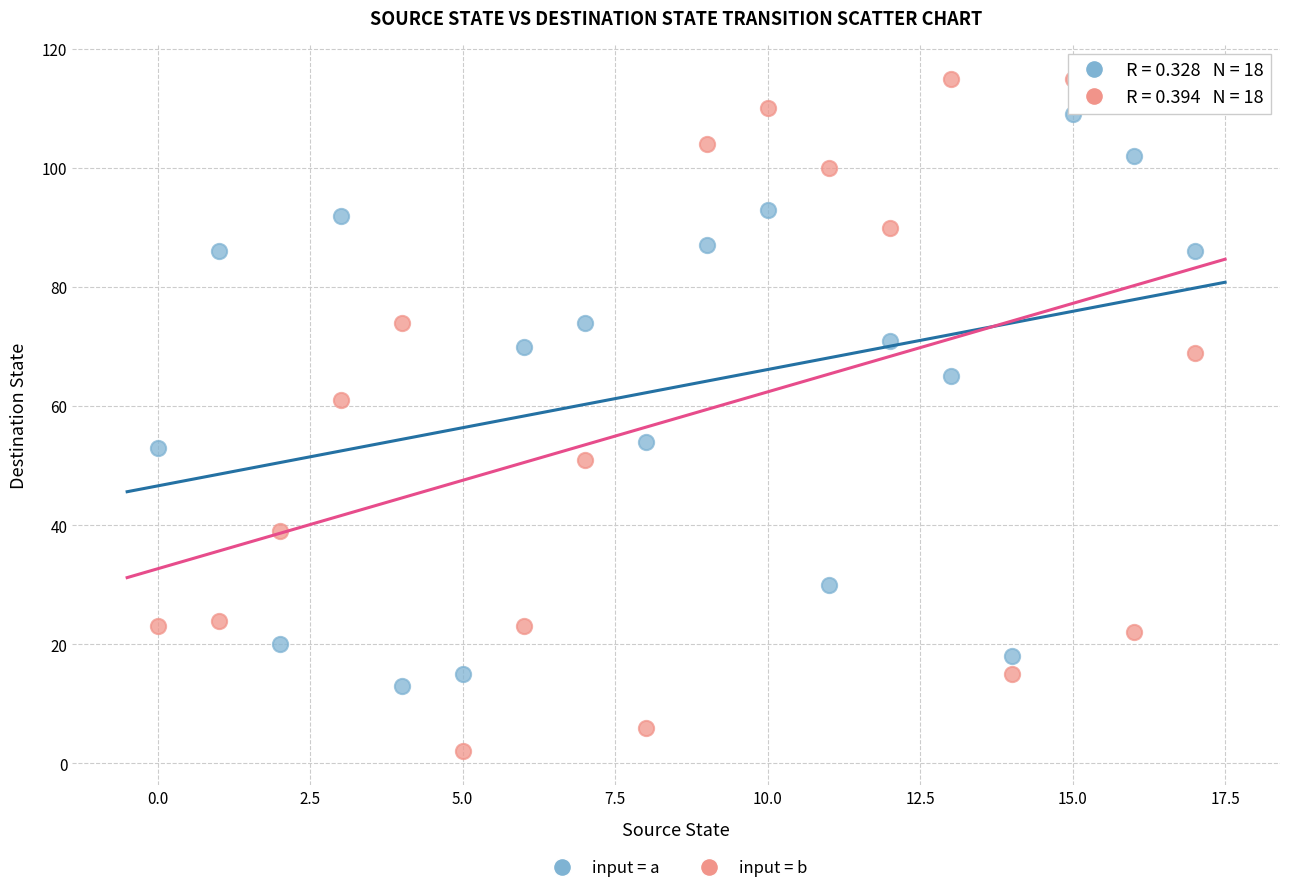

Across all data points, what is the range of Y values (max minus min)?

113